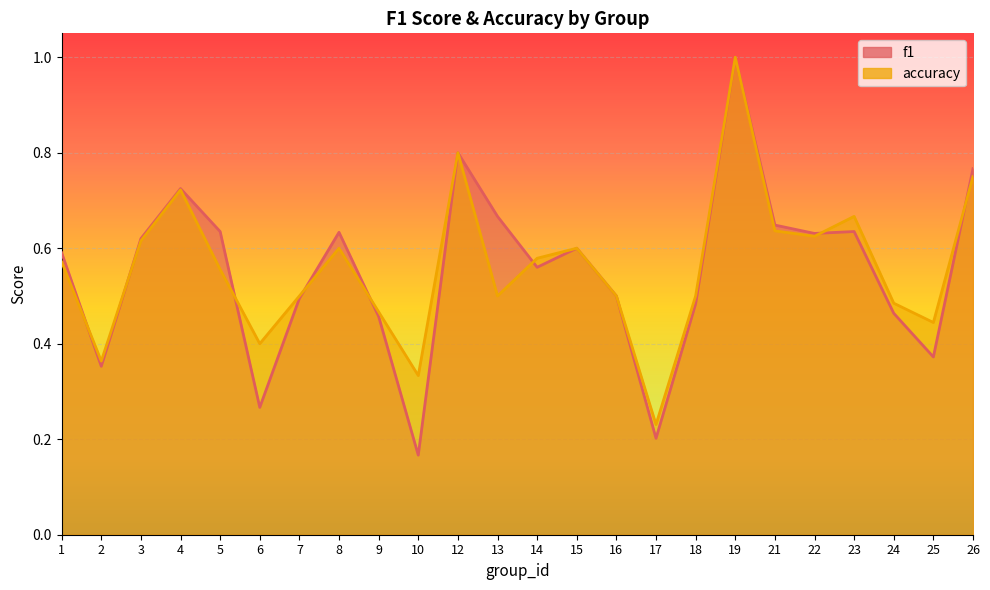

Between which two adjacent categories do accuracy and f1 first intersect?

1 and 2